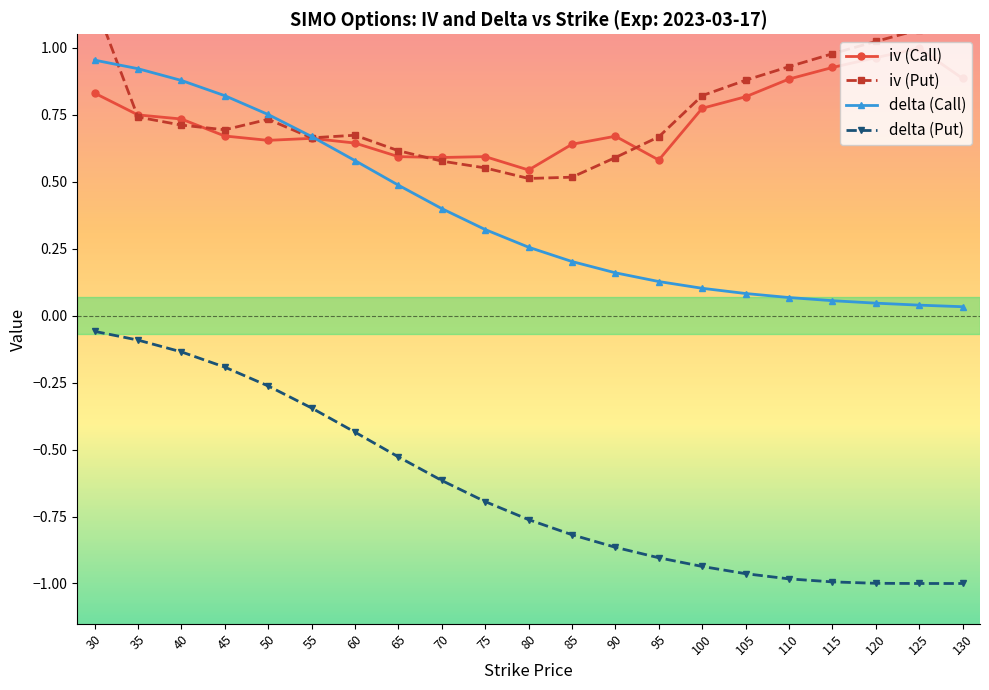

At which label does delta (Call) reach its minimum?

130